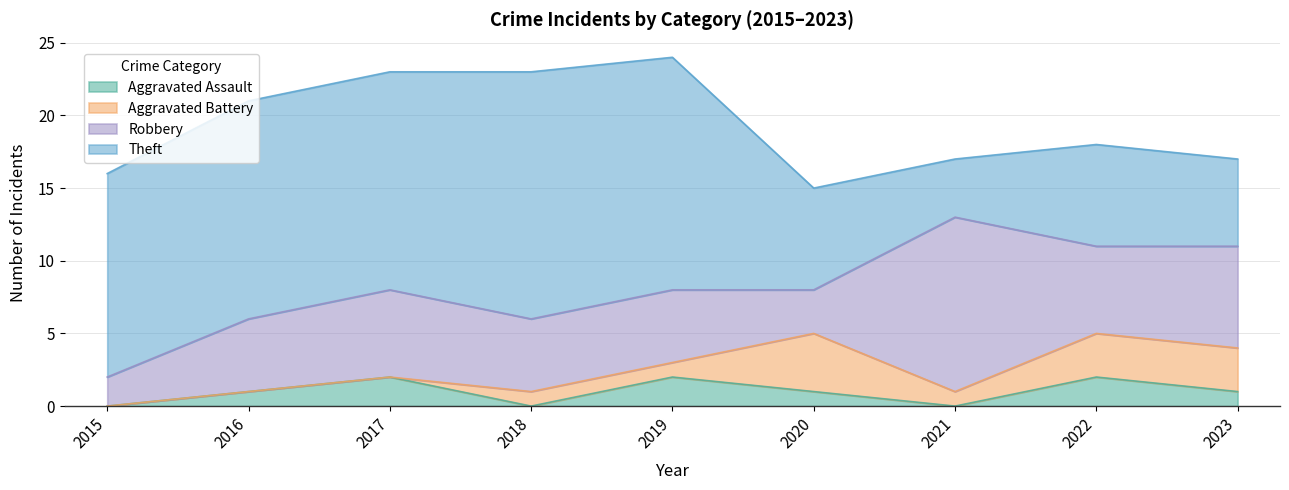

How many values in the Theft series are below 14?

4